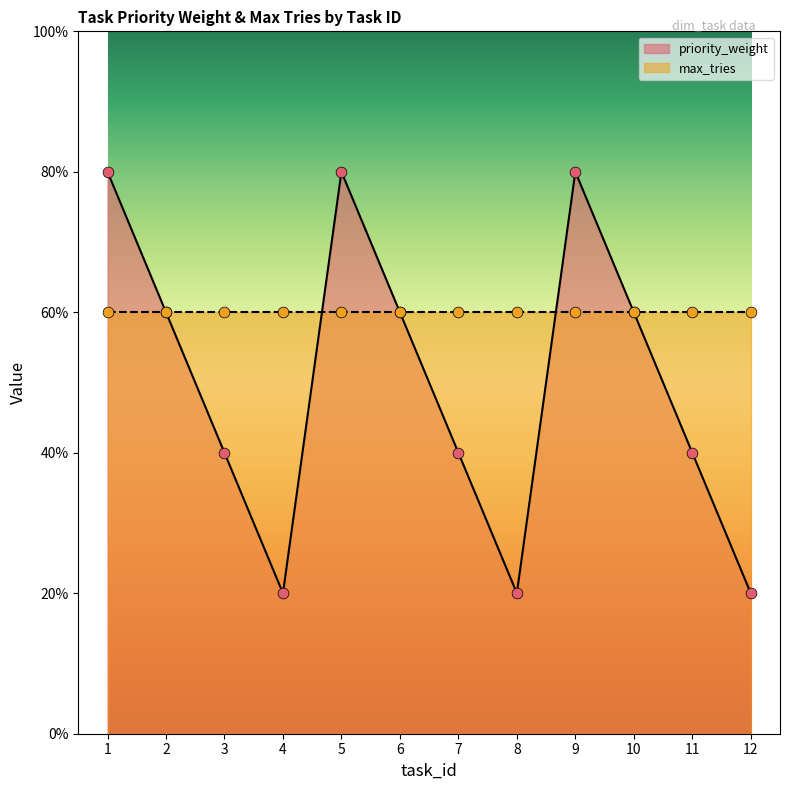

What is the change in value from 7 to 12?

-1